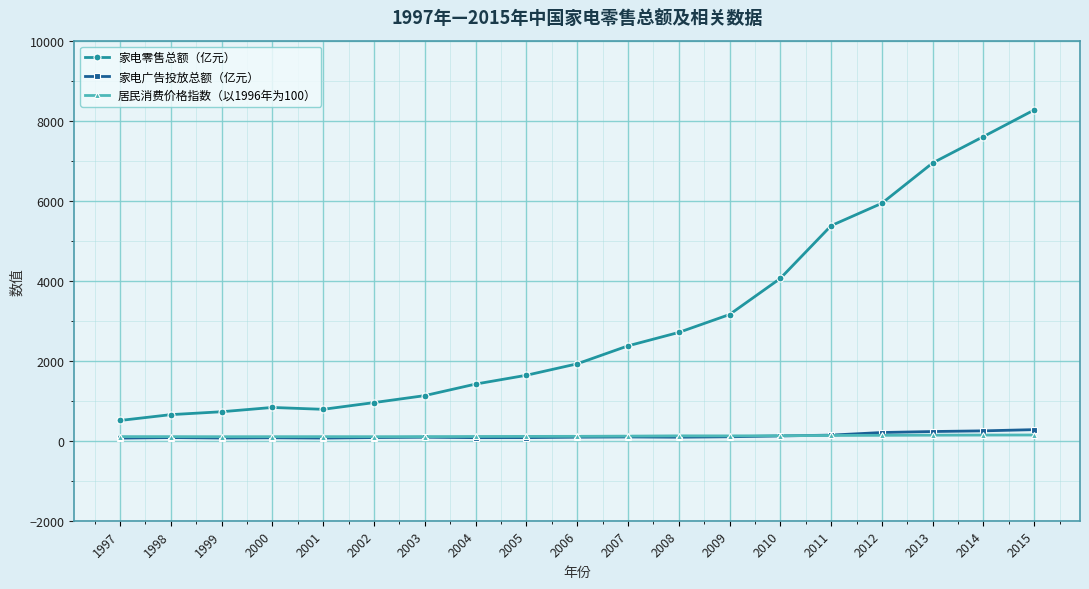

At which label is 家电零售总额（亿元） closest to 4387?

2010